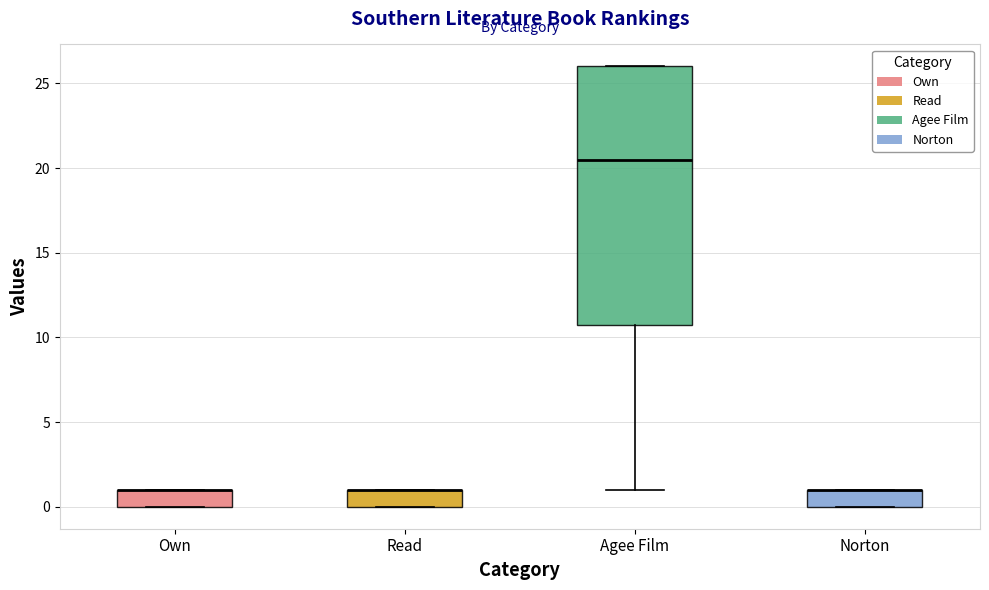

Reading left to right, transcribe this box plot: for each box, give where its median line is, the range the box spans, and where its two whiskers end, as read against the y-axis. The values are not printed on the chart, so give them approximately, as read against the axis.

Own: median 1.0 (drawn on the box's upper edge), box 0.0 to 1.0, whiskers 0.0 to 1.0
Read: median 1.0 (drawn on the box's upper edge), box 0.0 to 1.0, whiskers 0.0 to 1.0
Agee Film: median 20.5, box 11.0 to 26.0, whiskers 1.0 to 26.0
Norton: median 1.0 (drawn on the box's upper edge), box 0.0 to 1.0, whiskers 0.0 to 1.0